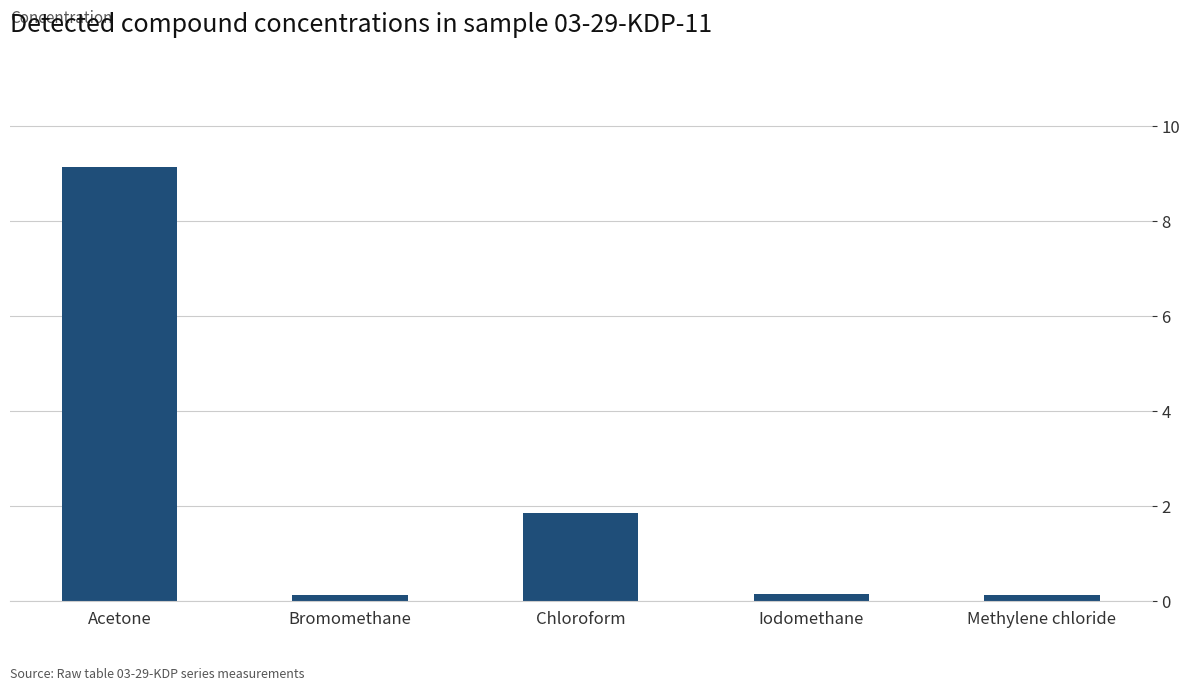

Reading left to right, transcribe all the data shown in this chart.

9.1	0.1	1.9	0.1	0.1